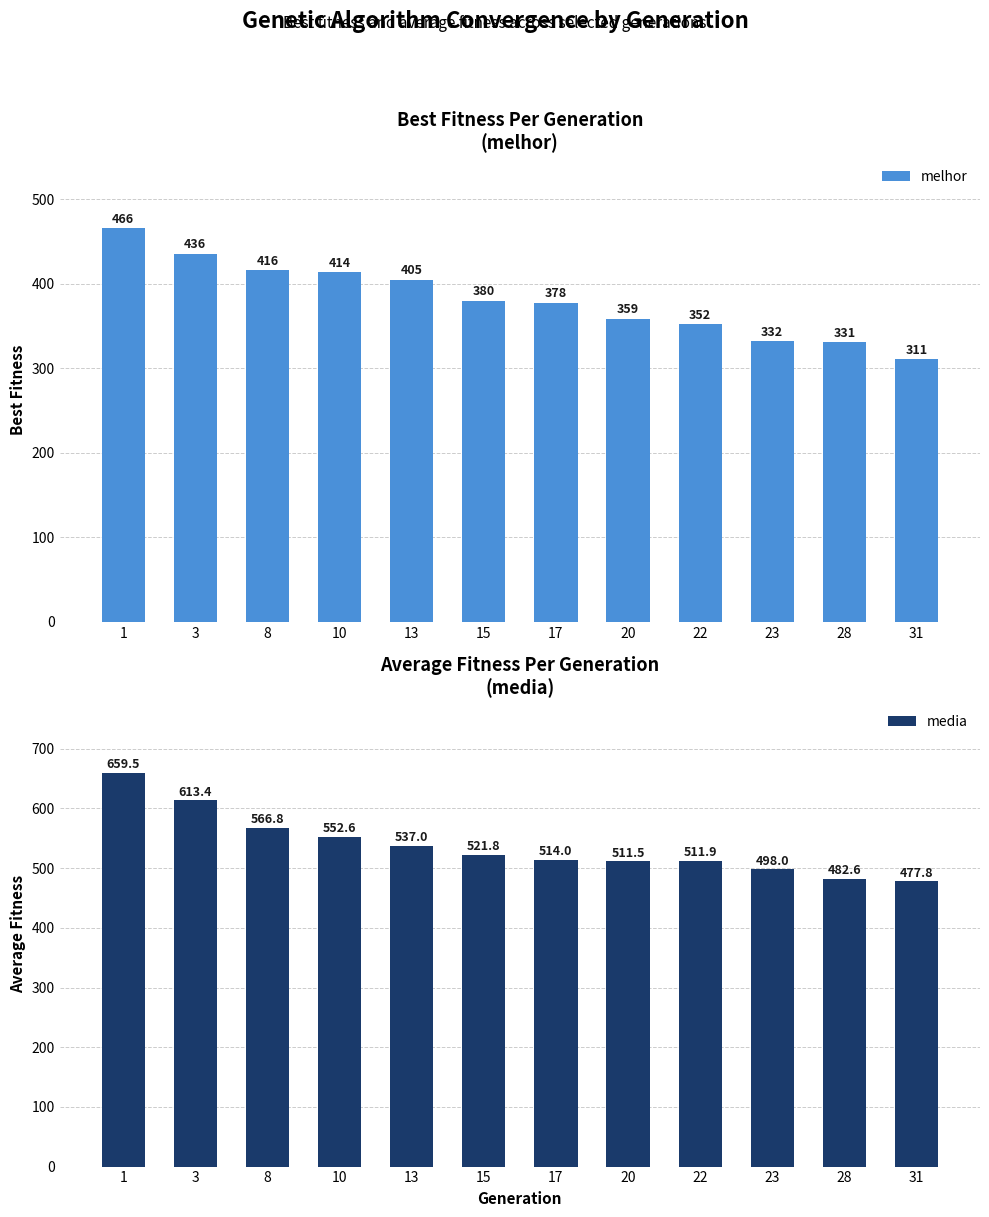

Reading left to right, list all the values displayed in this chart.

melhor: 1=466.0	3=436.0	8=416.0	10=414.0	13=405.0	15=380.0	17=378.0	20=359.0	22=352.0	23=332.0	28=331.0	31=311.0
media: 1=659.5	3=613.4	8=566.8	10=552.6	13=537.0	15=521.8	17=514.0	20=511.5	22=511.9	23=498.0	28=482.6	31=477.8